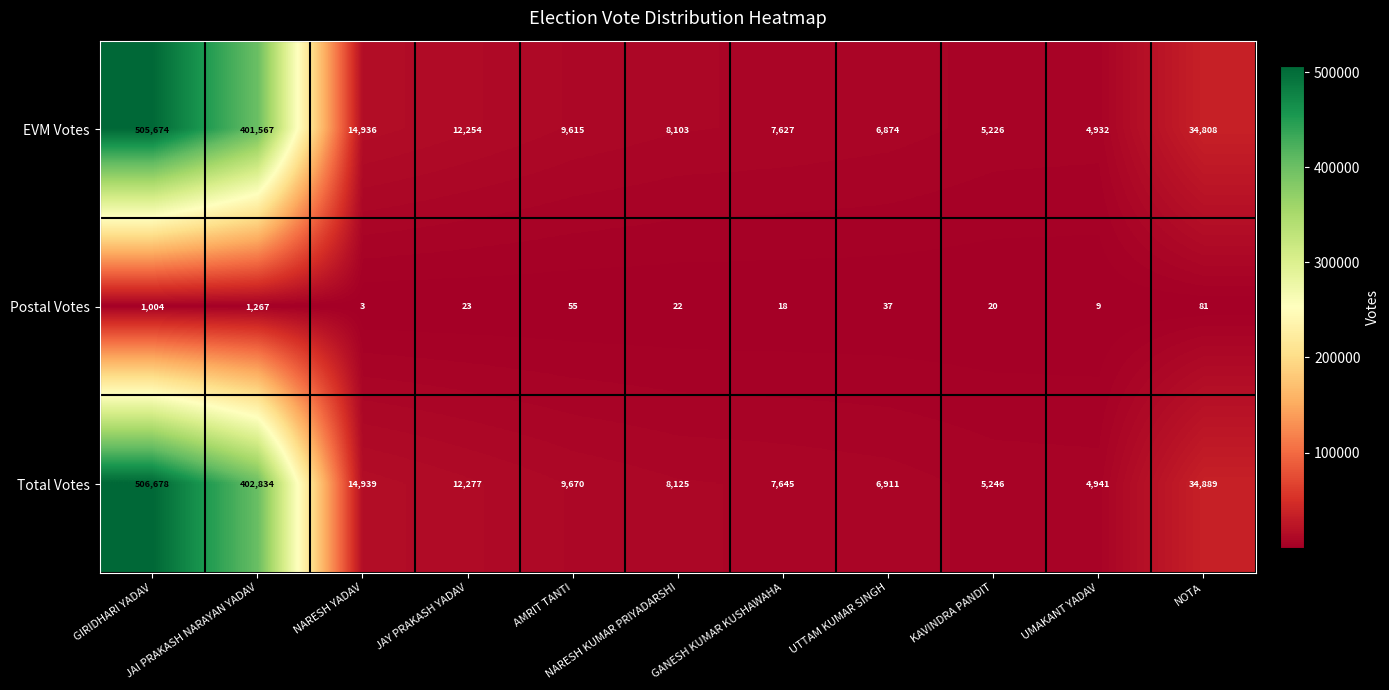

What is the average value of the Total Votes series?

92196